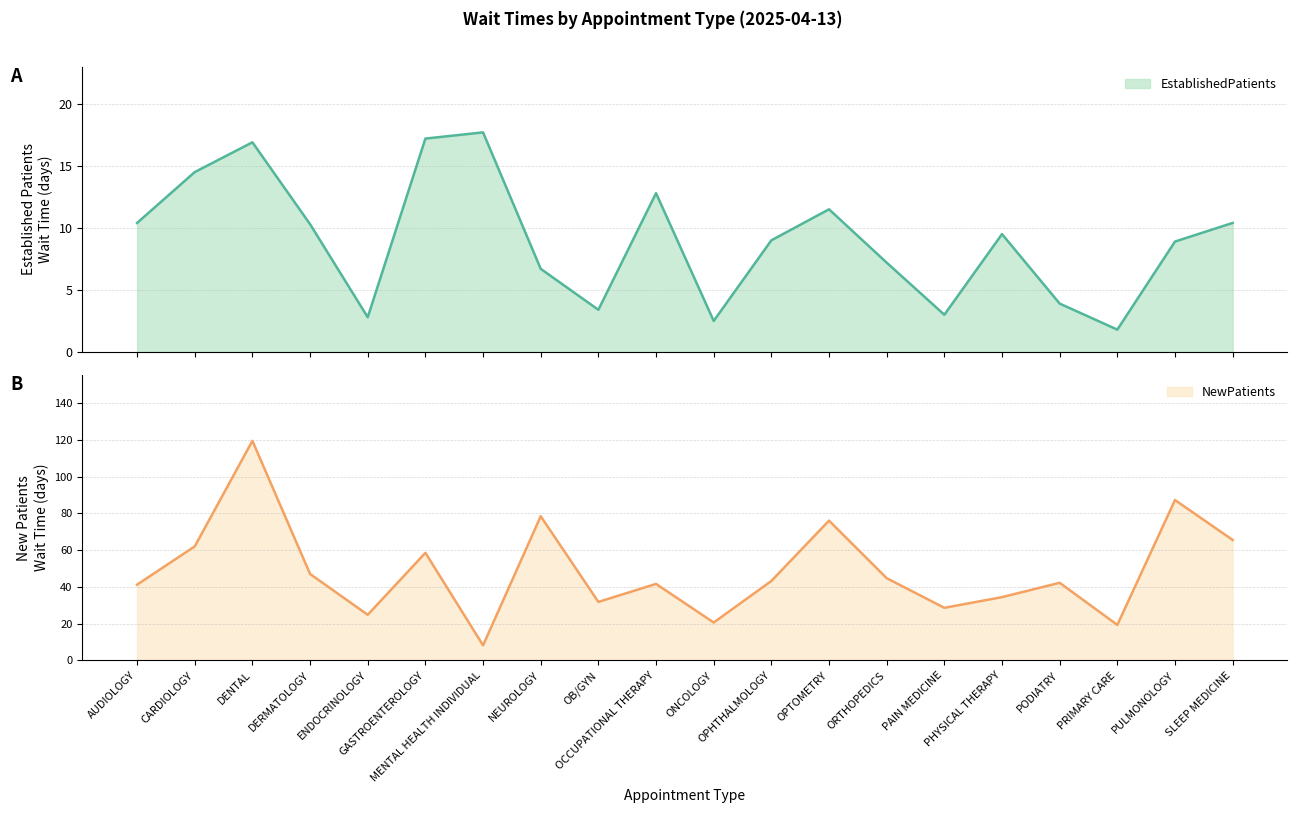

What is the total value across all series at OPHTHALMOLOGY?

52.2